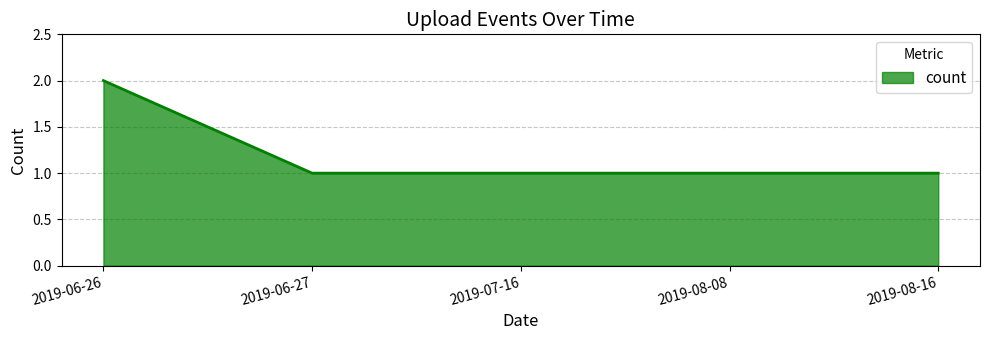

The value at 2019-08-08 is 1. True or false?

True